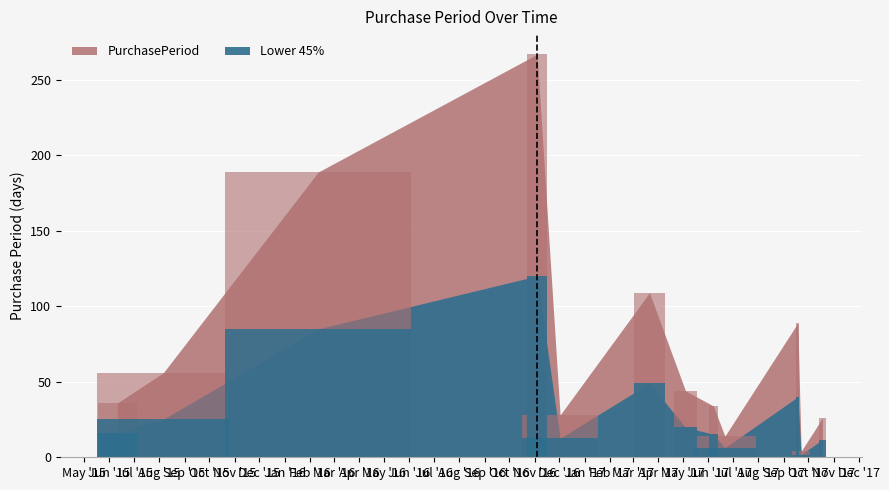

Approximately how many times larger is the value at 2017-09-18 compared to 2017-10-18?

3.4